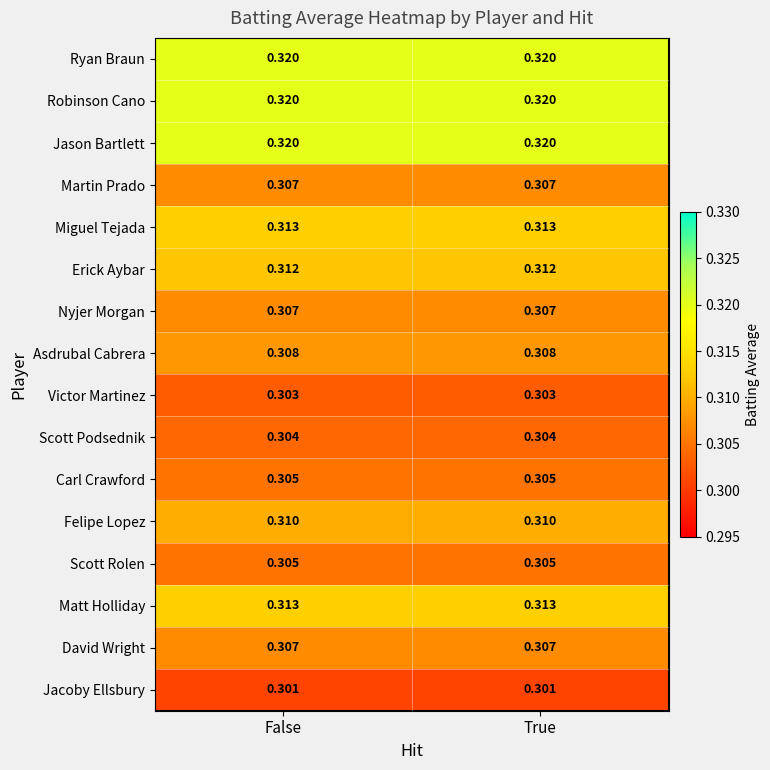

Is the value of Scott Podsednik at False greater than the value of Asdrubal Cabrera at True?

No